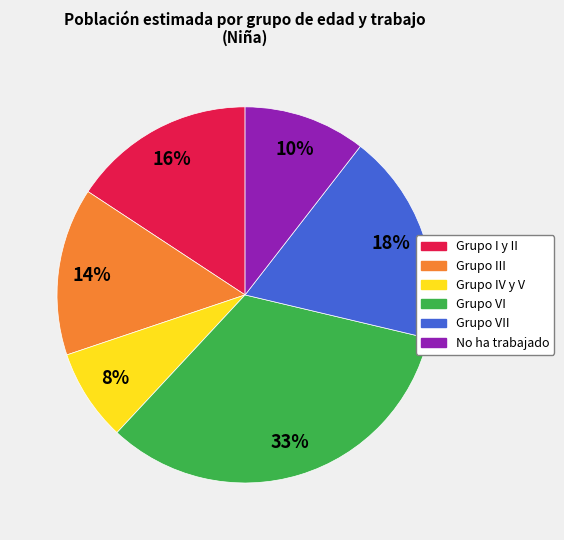

Is there any slice that represents more than half of the pie?

No